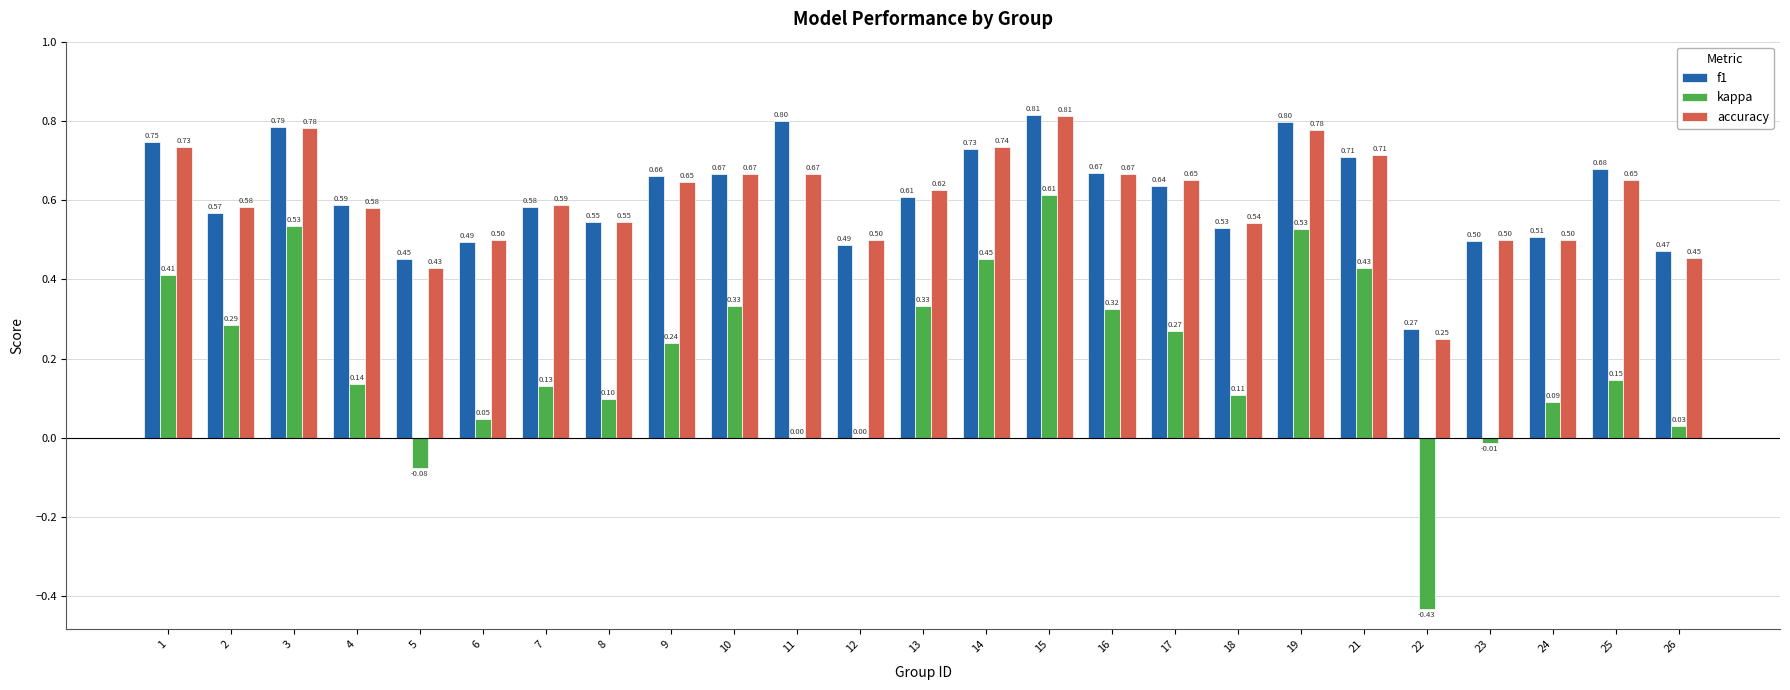

Between 12 and 15, which series saw the biggest shift?

kappa